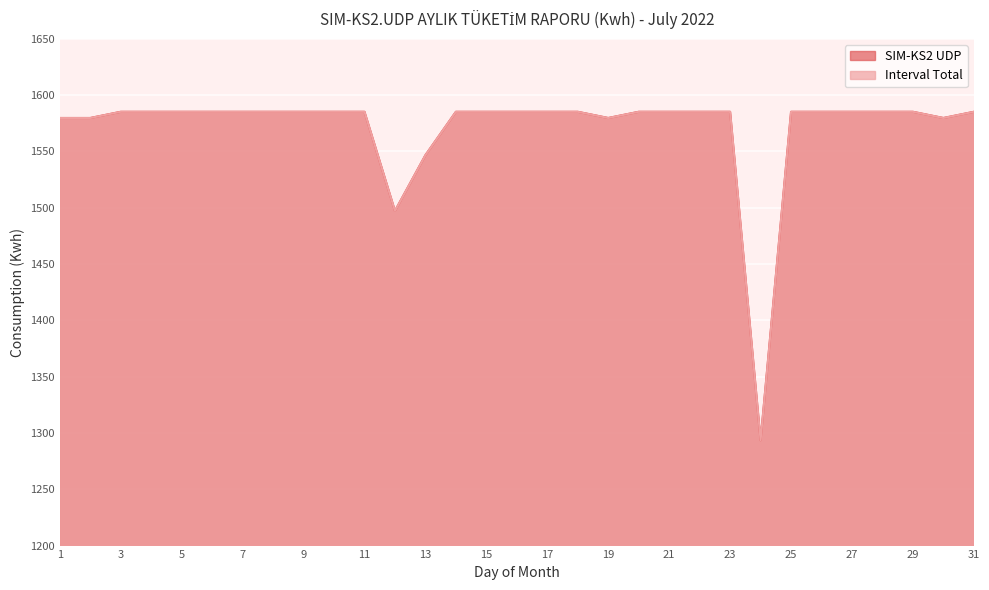

True or false: SIM-KS2 UDP and Interval Total intersect in this chart.

False